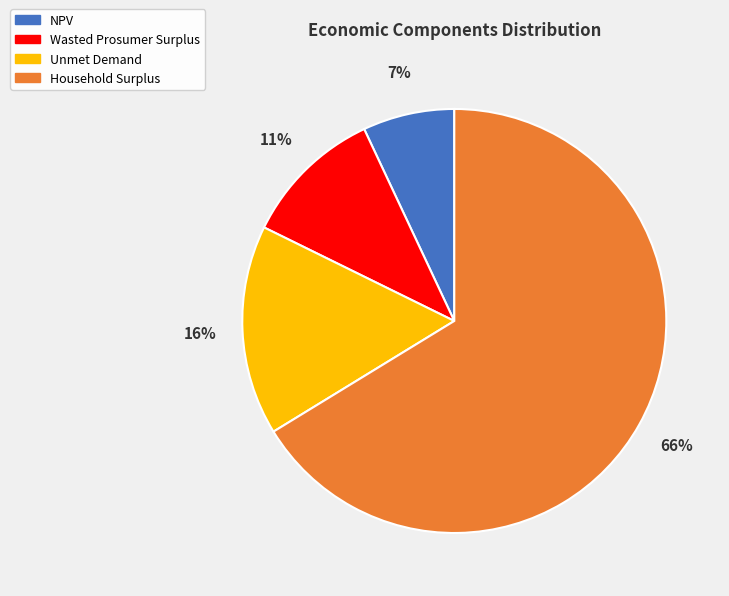

To the nearest percent, what is the average slice percentage?

25%